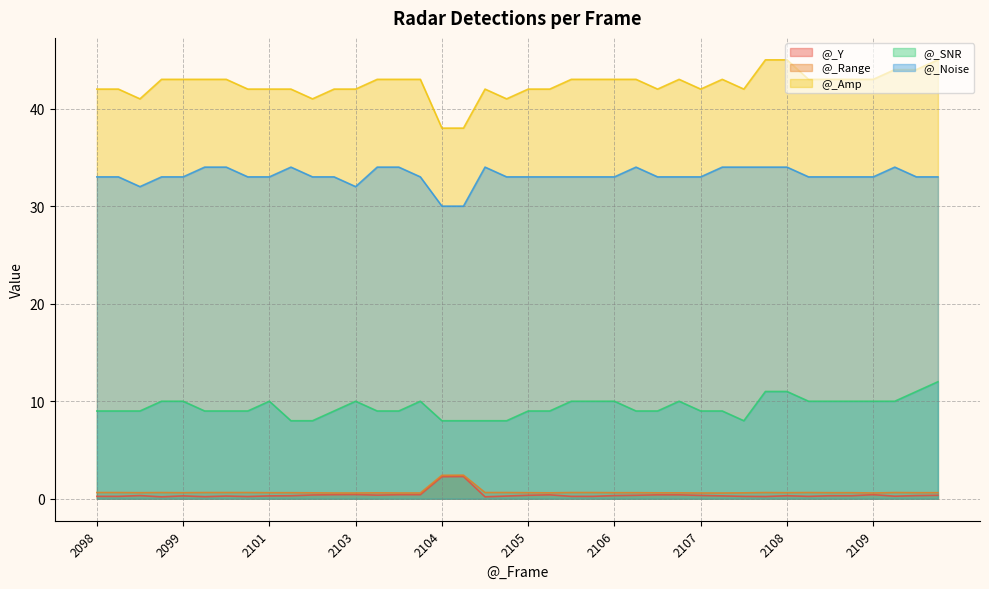

Is it true that @_Range equals 0.2 at 2099?

False